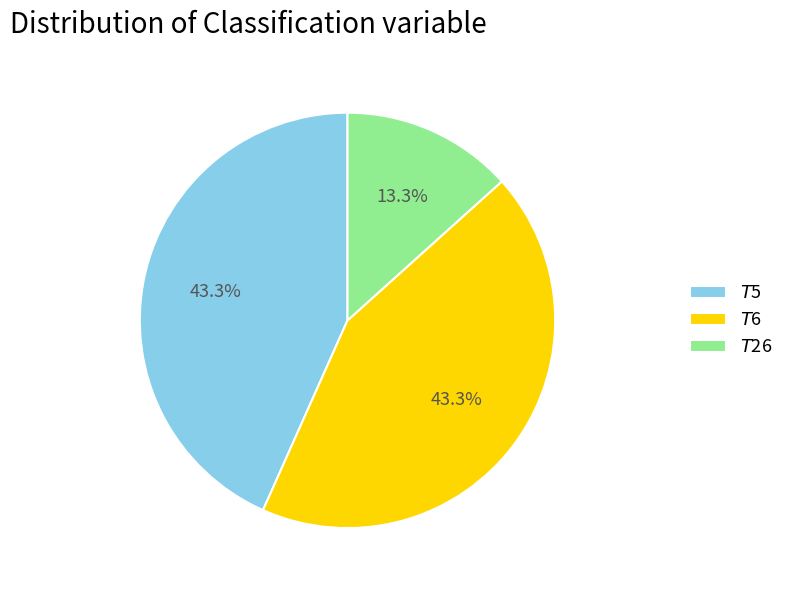

Count the number of slices in the pie.

3